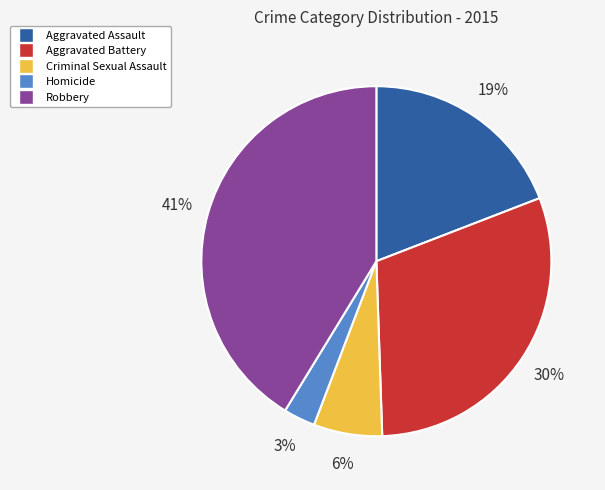

What is the largest slice in the pie chart?

Robbery